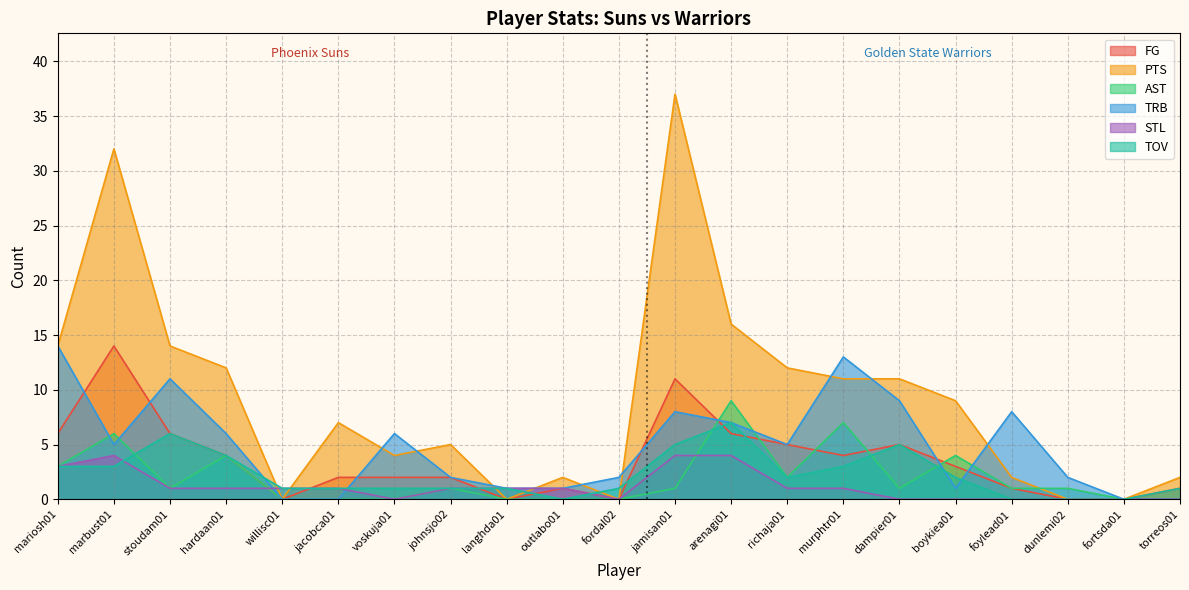

What is the difference between the FG values at willisc01 and outlabo01?

1